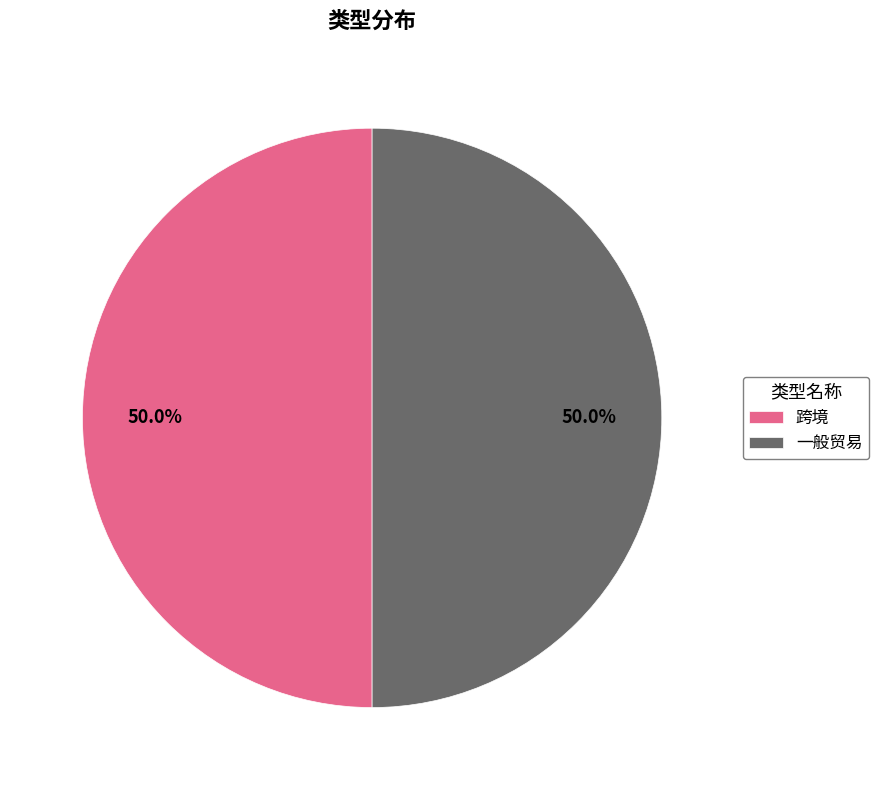

To the nearest percent, what is the difference between the largest and smallest slice percentages?

0%